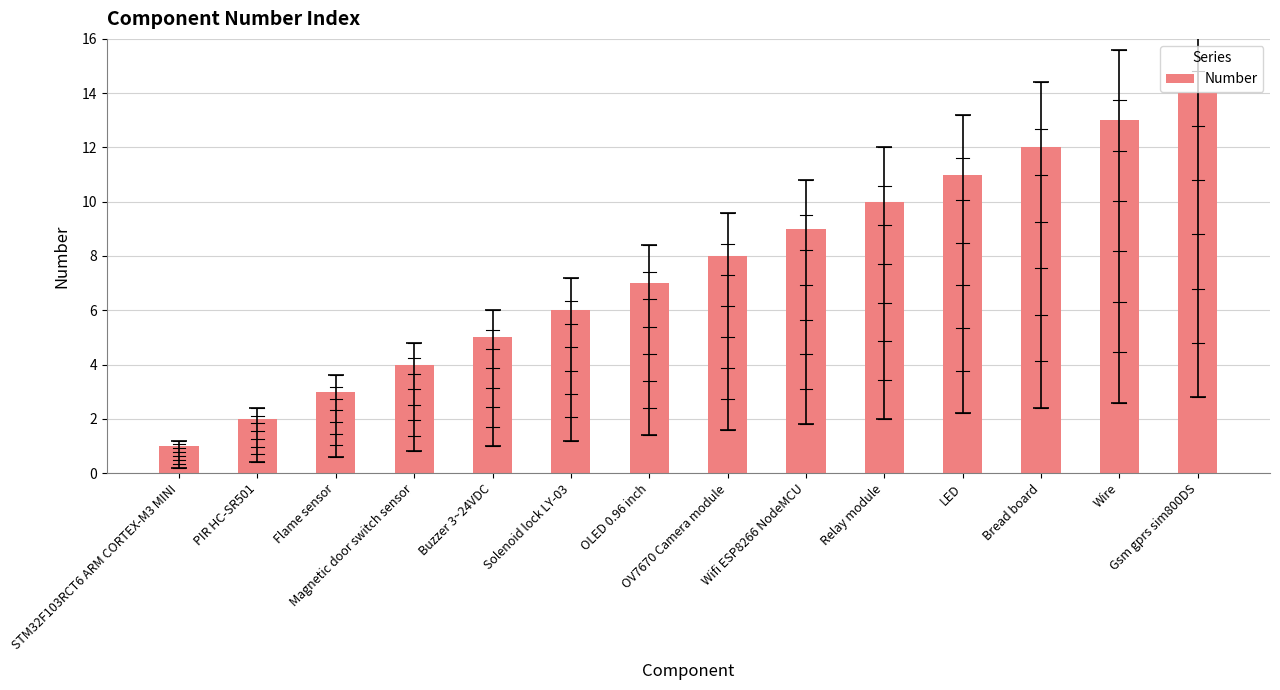

Count the number of data series in this chart.

1